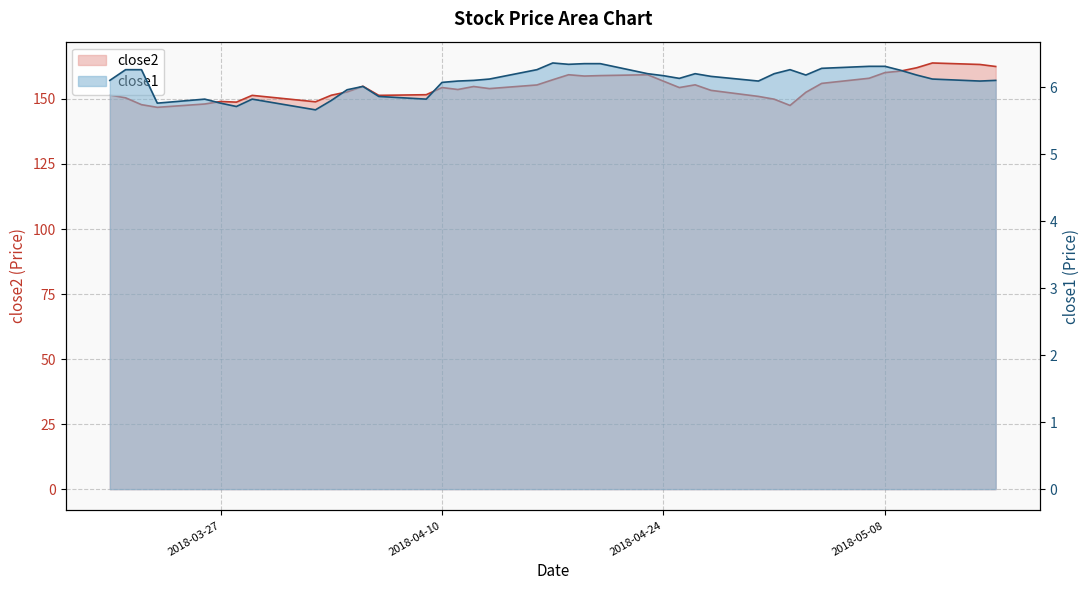

True or false: close1 and close2 cross at least once.

False